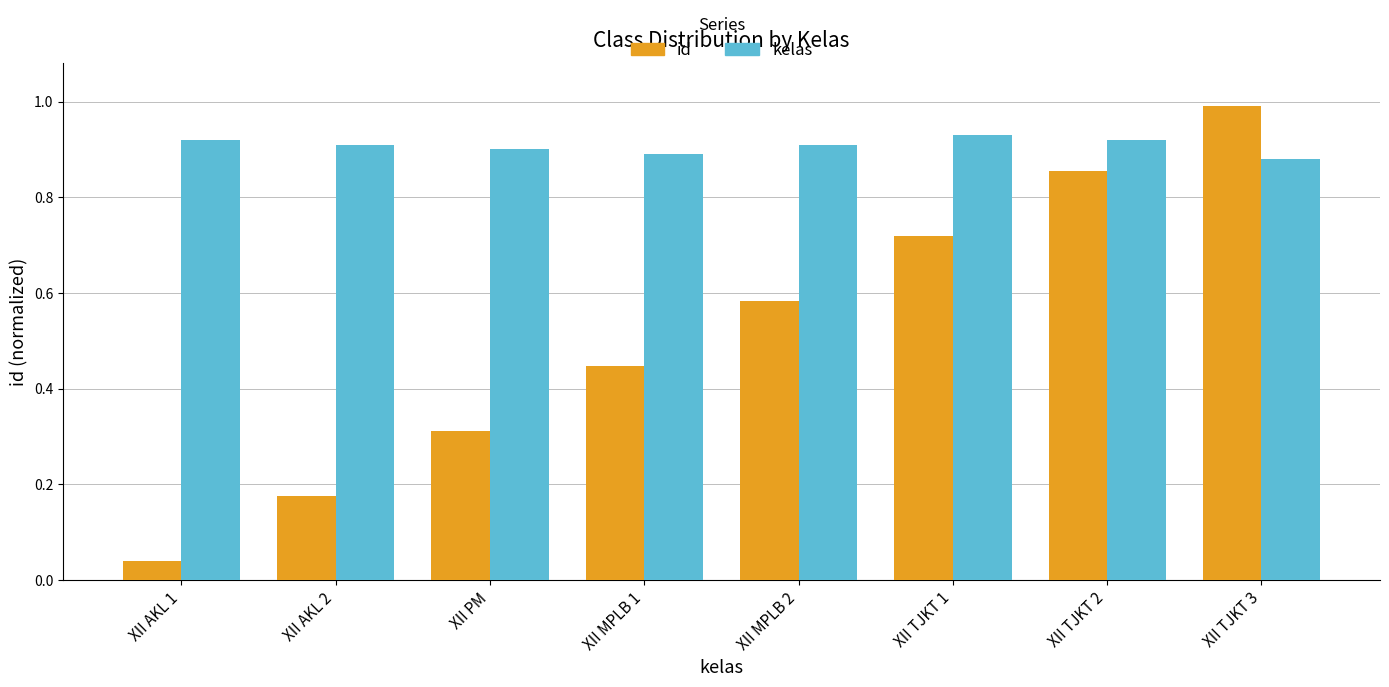

At which category is the sum across all series the highest?

XII TJKT 3